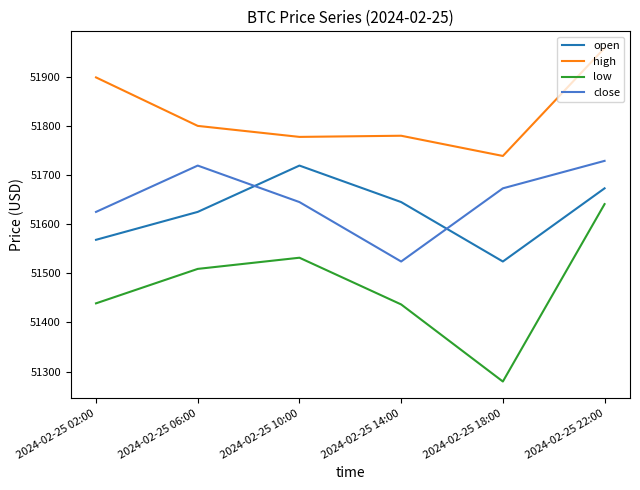

Where is the first local minimum for open?

2024-02-25 18:00